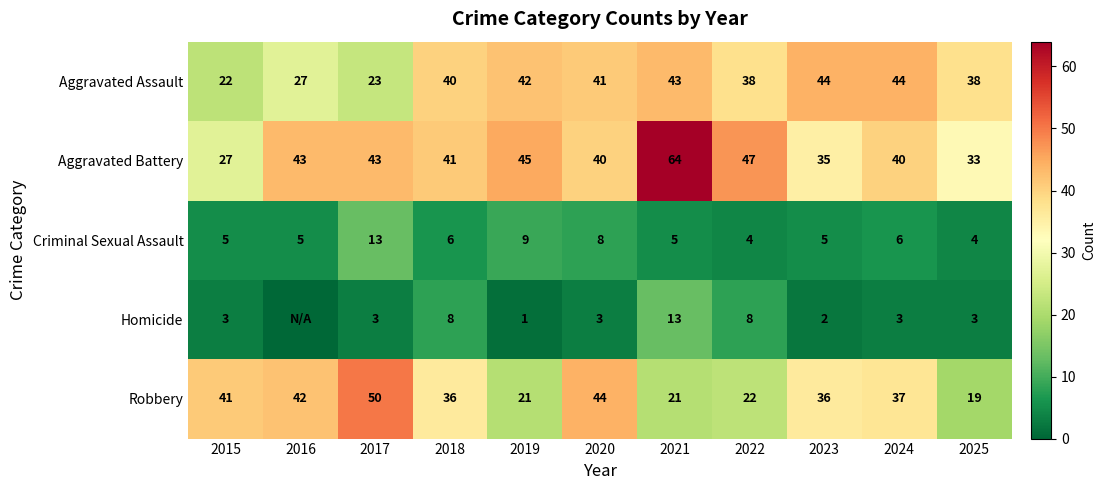

What is the maximum value for Aggravated Assault?

44